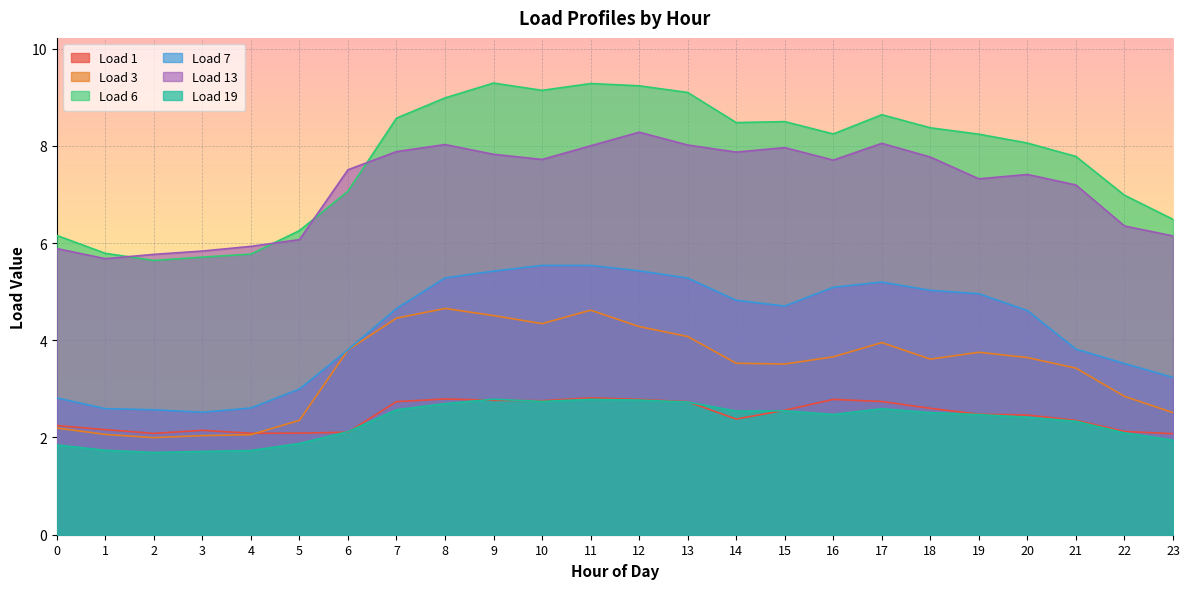

Is it true that Load 1 equals 1.4 at 5?

False